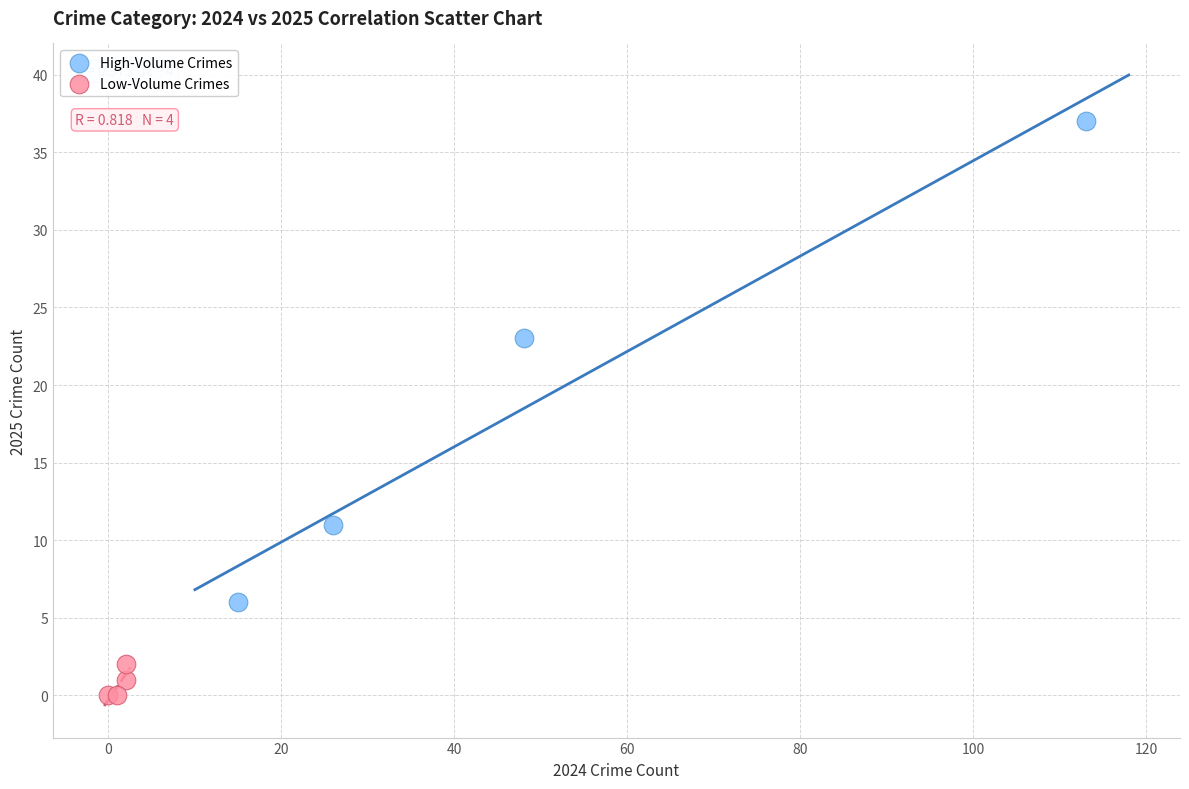

What are all the series names shown in the legend?

High-Volume Crimes, Low-Volume Crimes